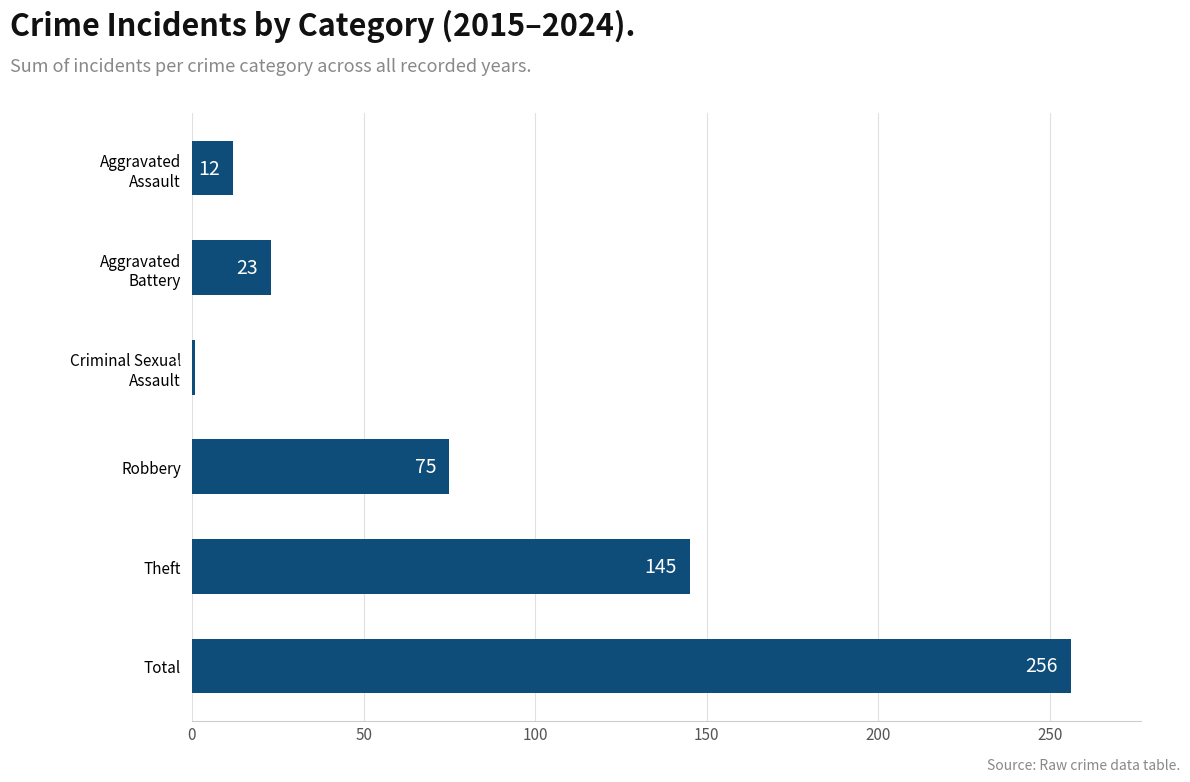

Approximately how many times larger is the value at Total compared to Robbery?

3.4